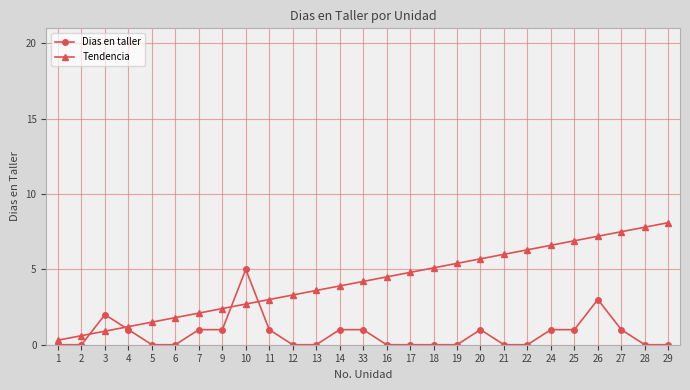

What is the highest value of the Dias en taller series?

5.0